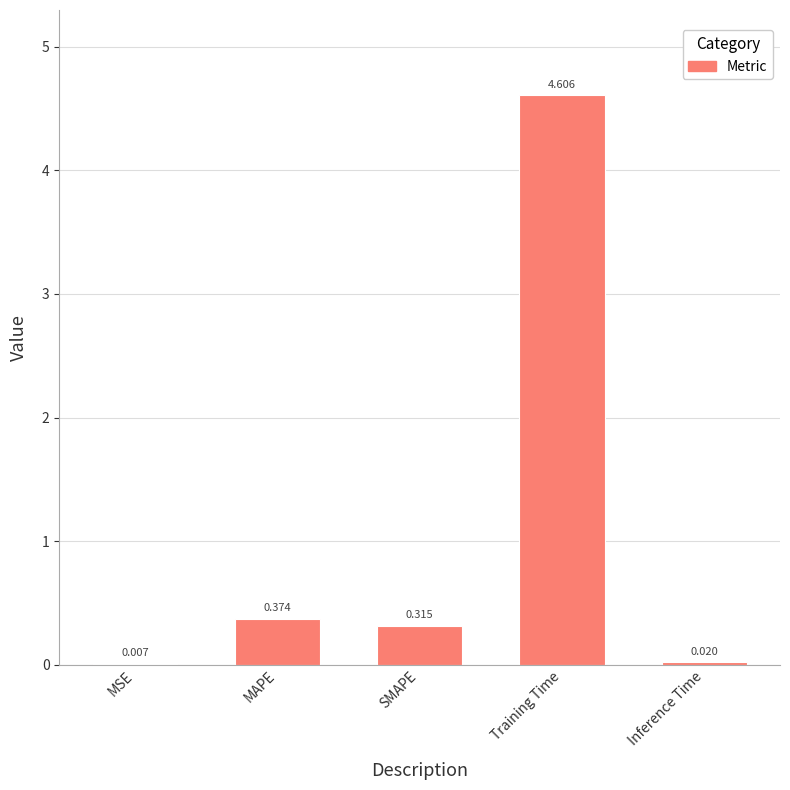

How many categories are shown in the chart?

5